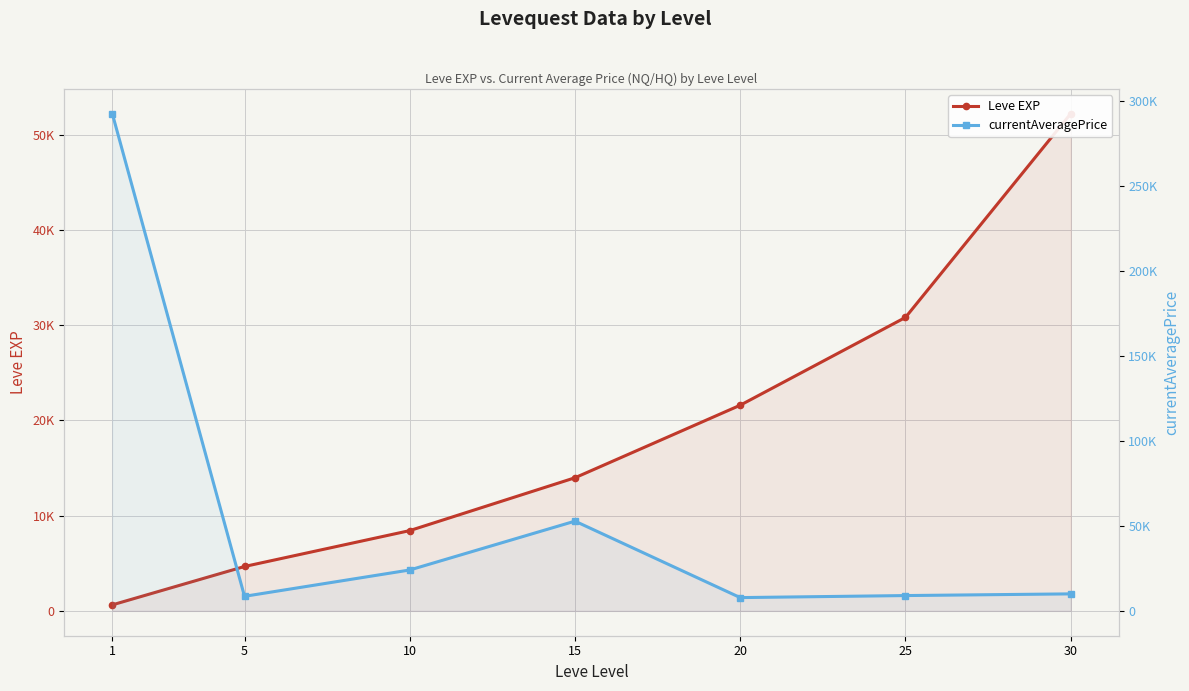

How many values in the currentAveragePrice series are below 9990?

3